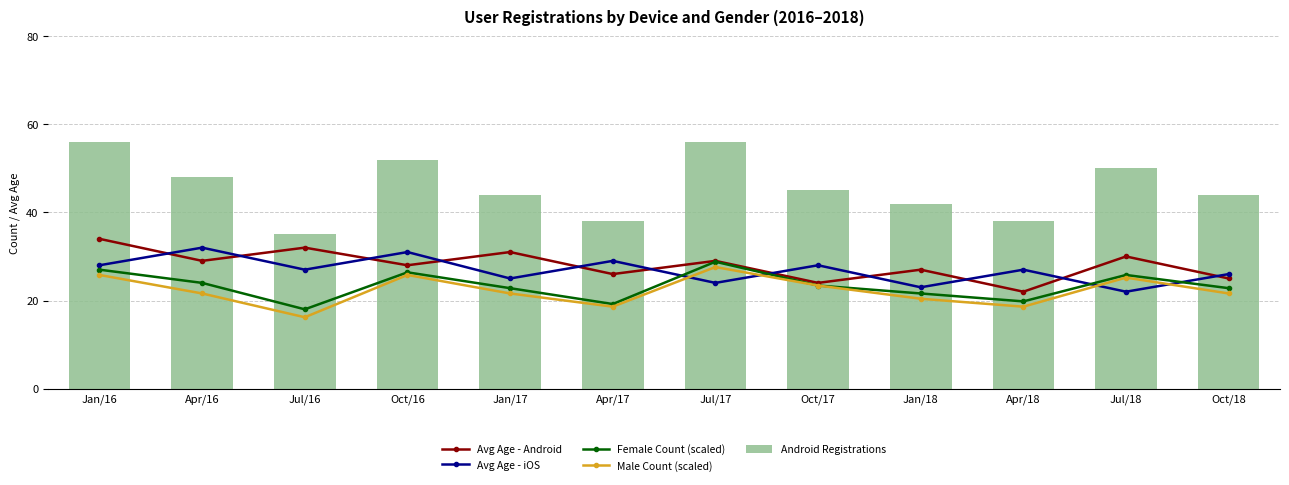

What position from the right is Oct/16?

9